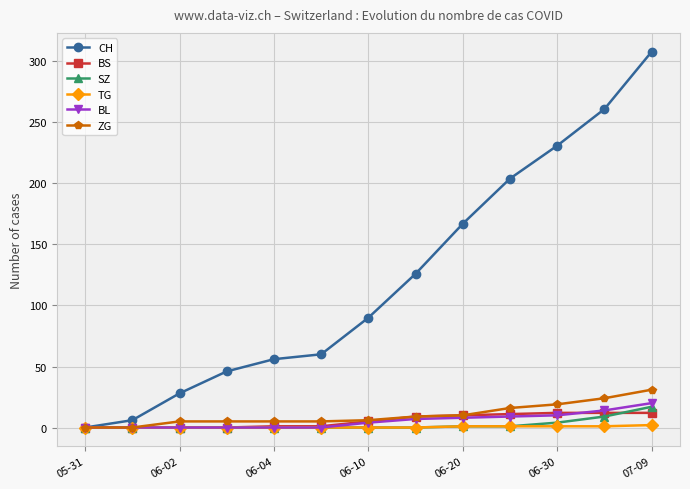

What is the greatest value displayed?

308